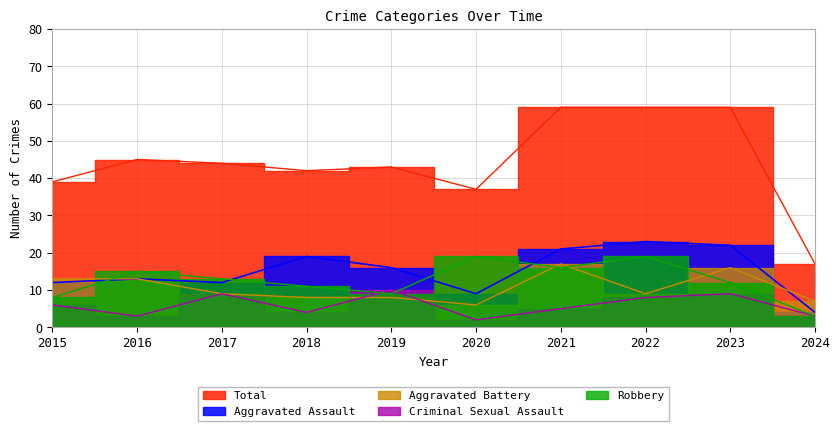

What is the total value across all series at 2020?

73